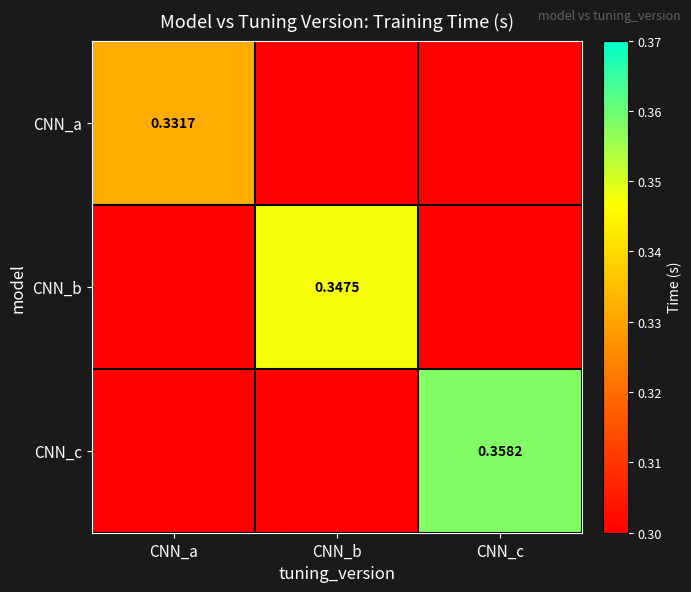

At which label does CNN_a reach its minimum?

CNN_b